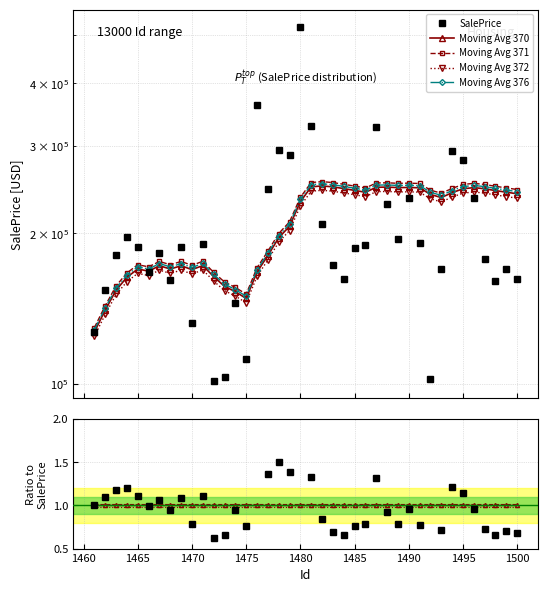

True or false: Moving Avg 370 has a value of 1.0 at 1490.

True